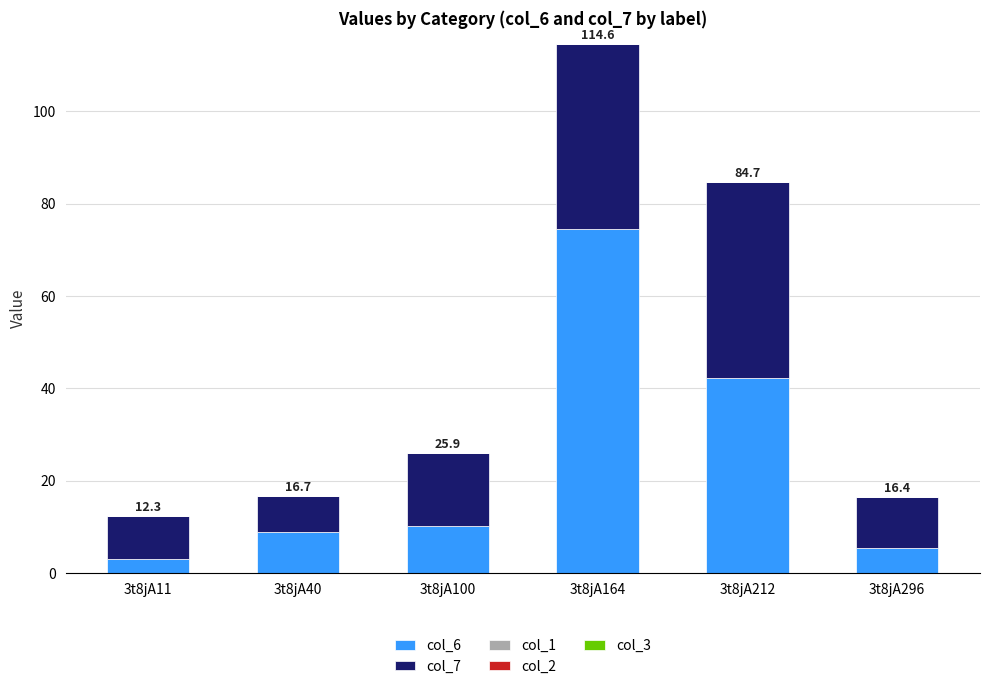

Is it true that col_6 equals 8.8 at 3t8jA40?

True